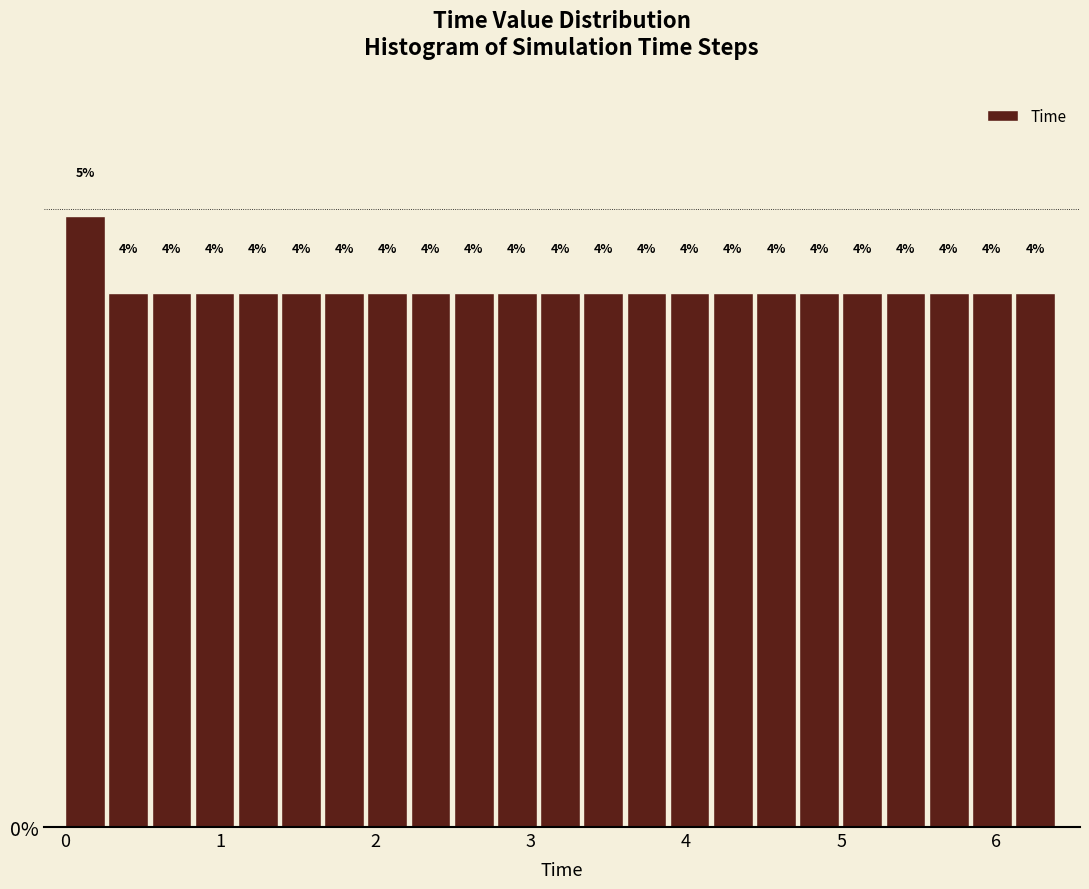

Around what value on the x-axis is the tallest bar? Give the approximate position of its centre, as read against the axis.

0.1